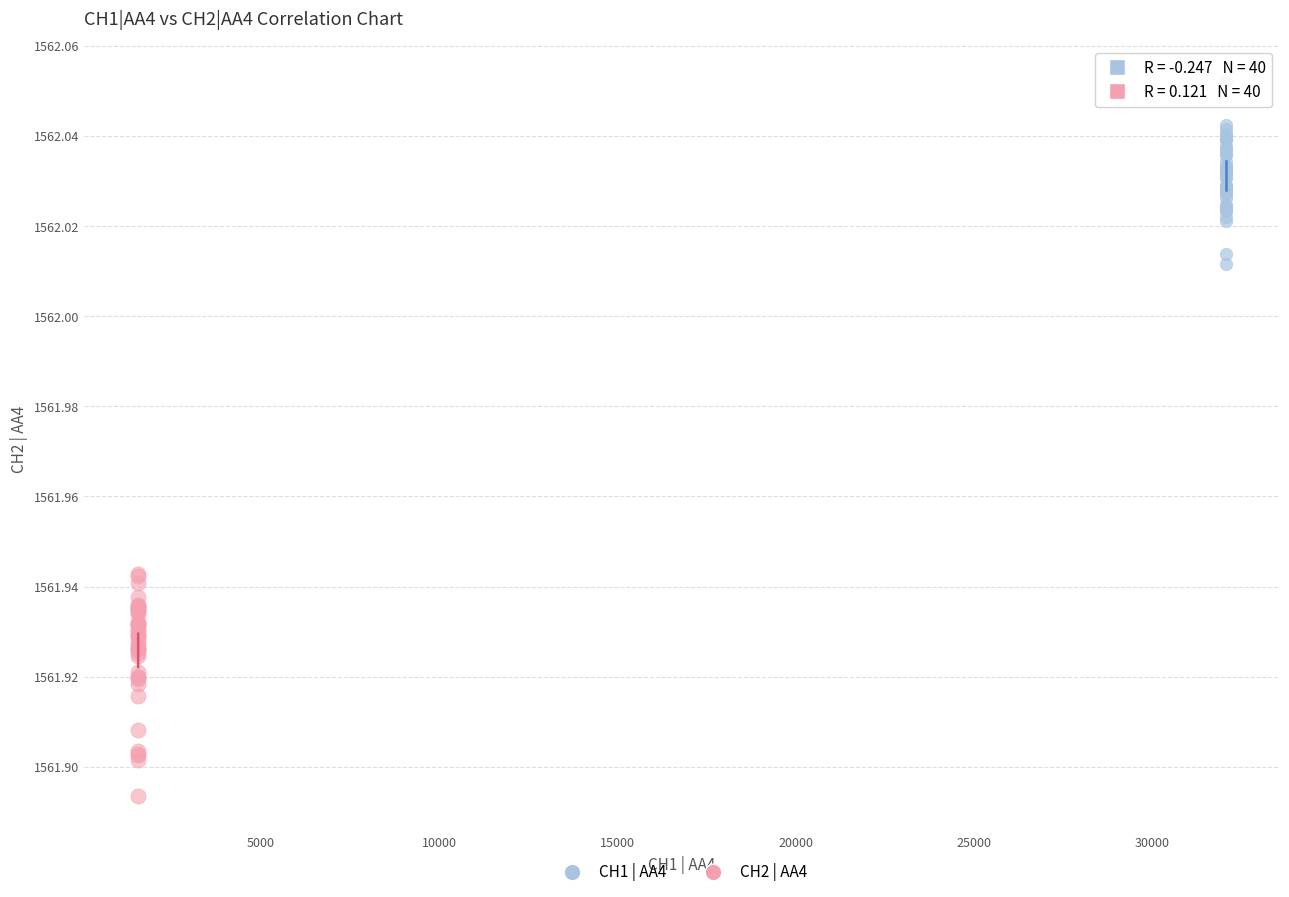

Which series contains the highest Y value?

CH1 | AA4